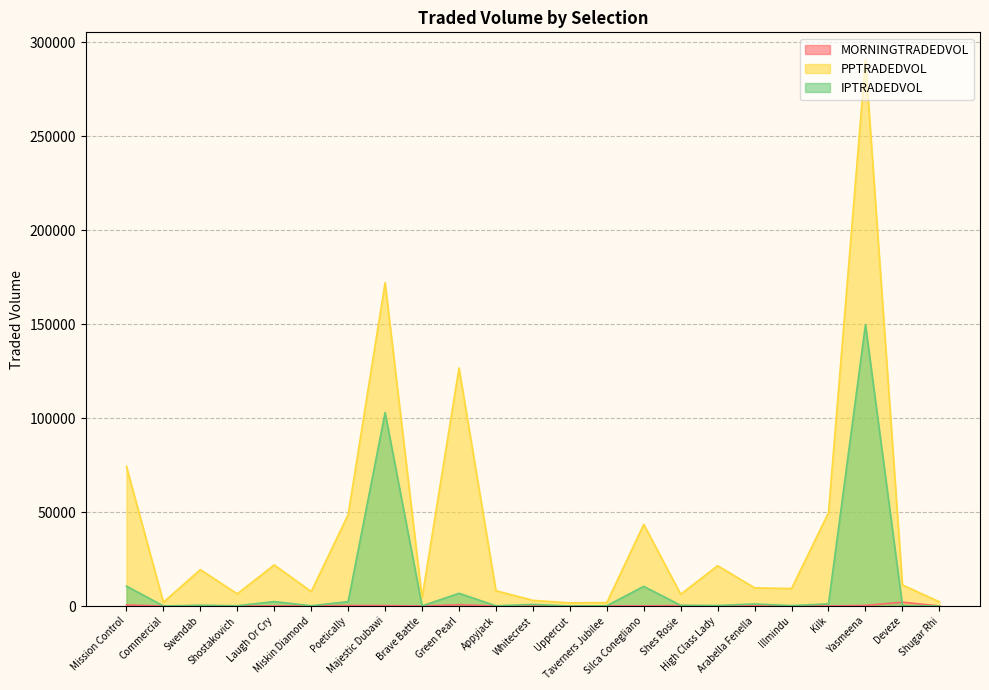

True or false: PPTRADEDVOL and IPTRADEDVOL intersect in this chart.

False